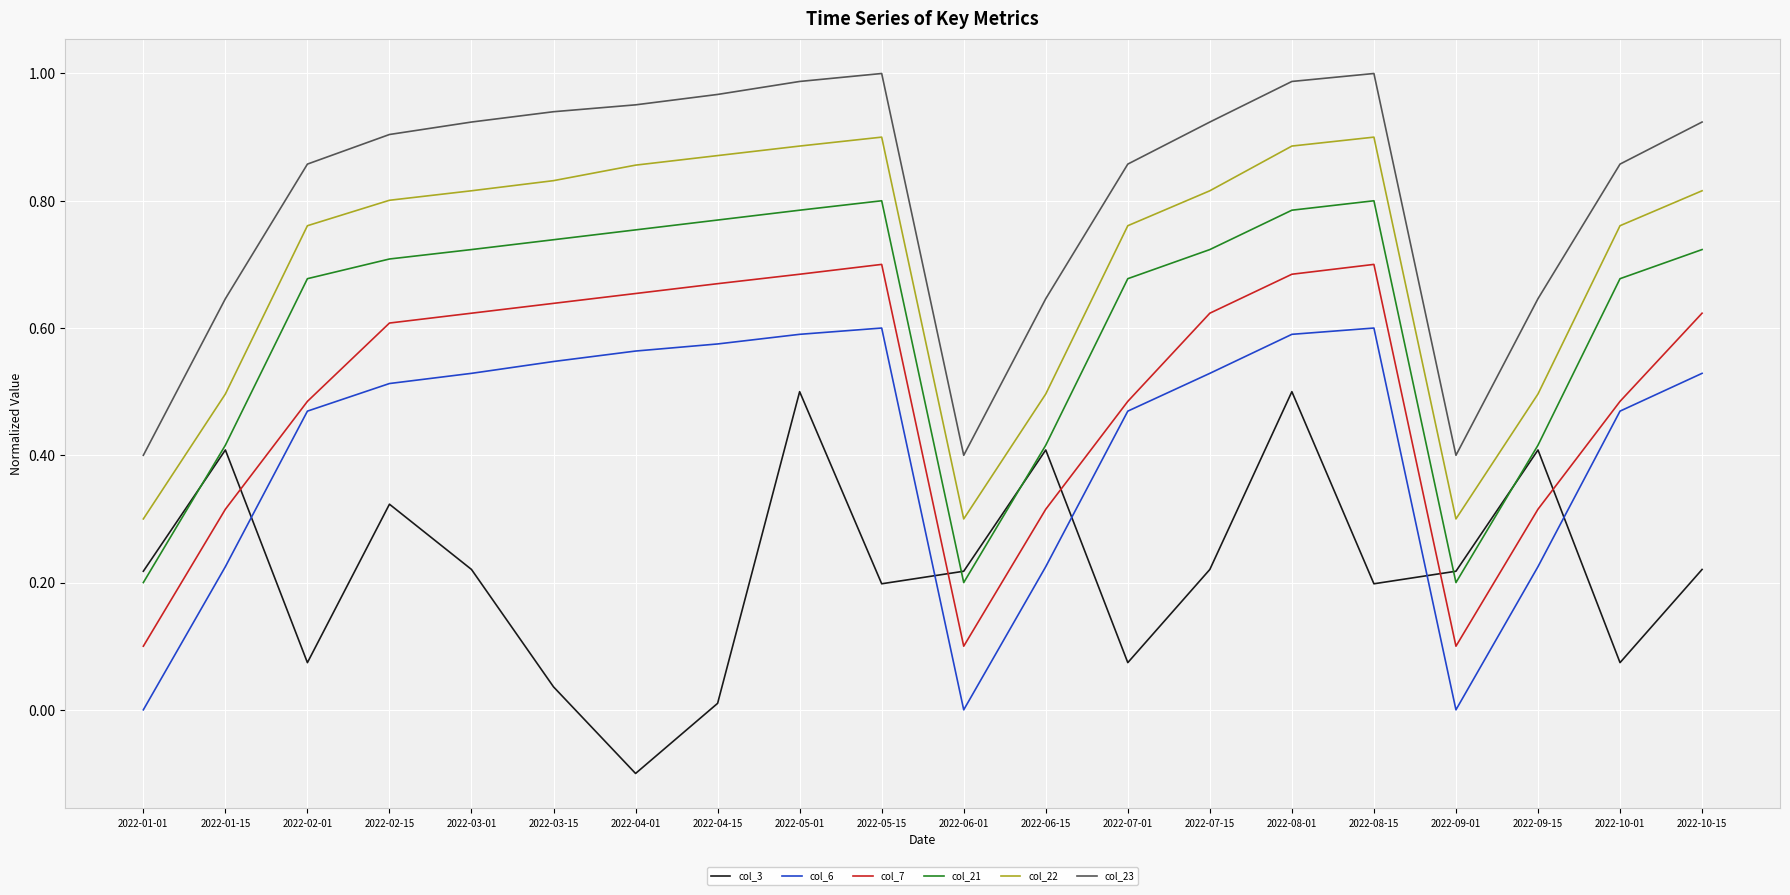

How many col_7 values are between 0 and 1?

20